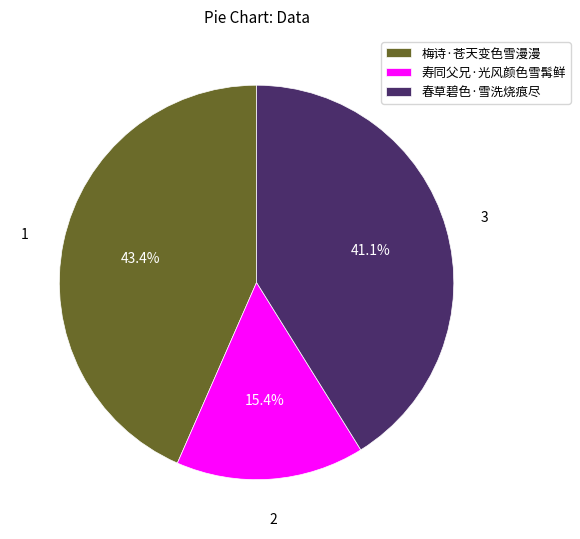

What is the ratio of the value at 寿同父兄·光风颜色雪髯鲜 to the value at 梅诗·苍天变色雪漫漫?

0.4